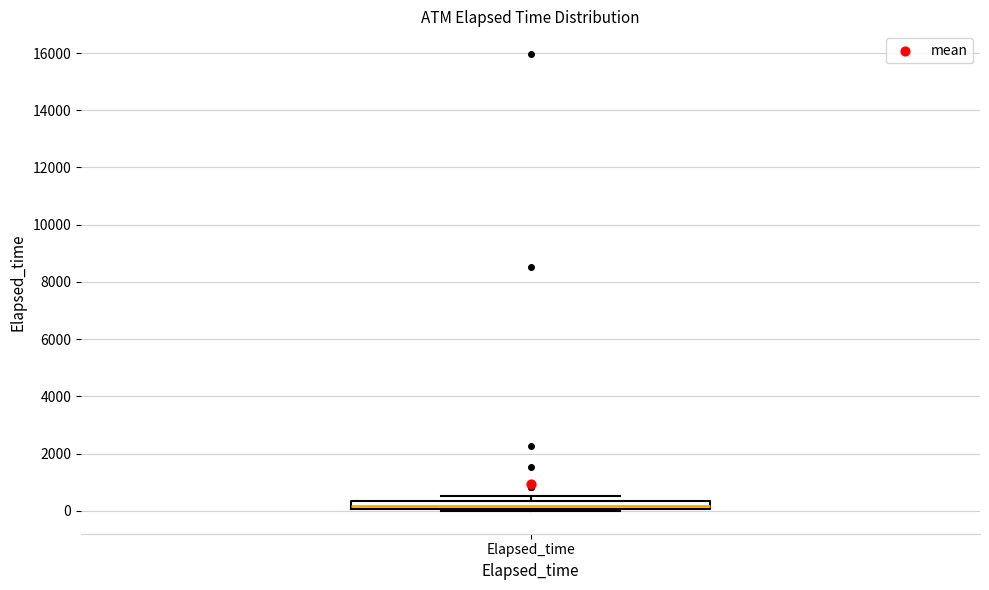

Where is the lower edge of the box for Elapsed_time on the y-axis? The values are not printed on the chart, so give them approximately, as read against the axis.

0